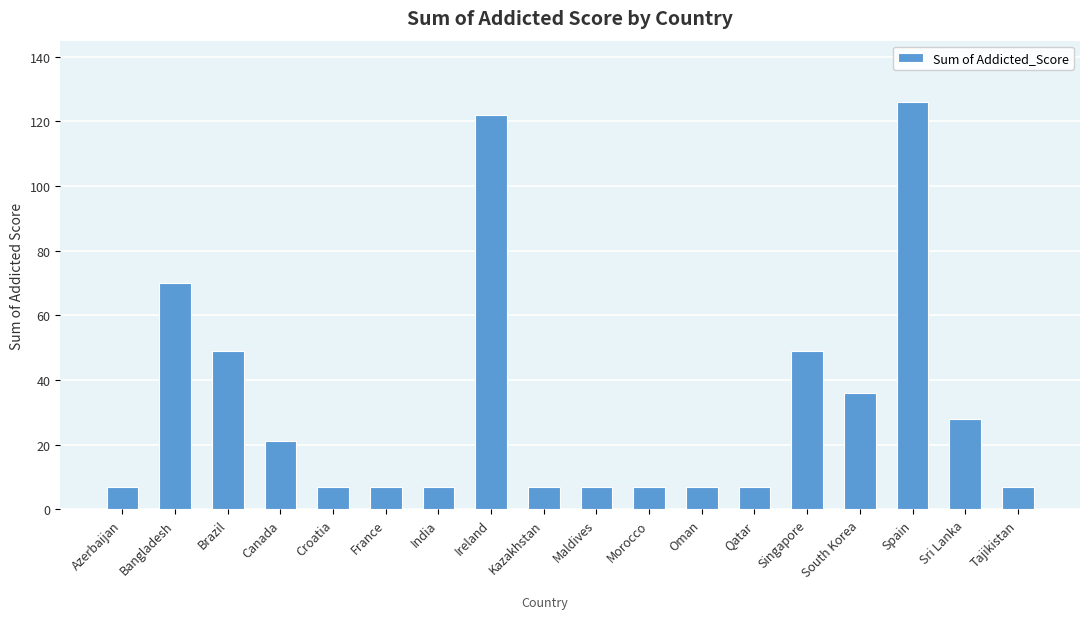

Is it true that the value at Croatia is 7?

True